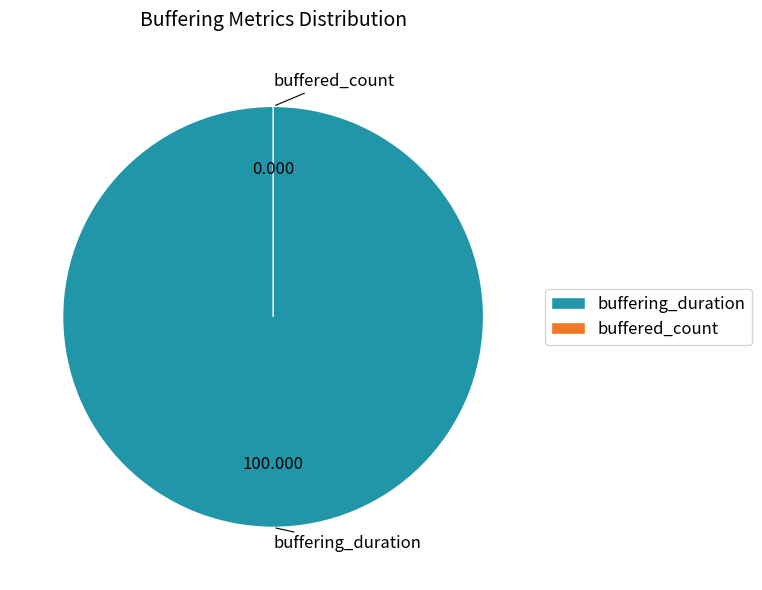

Rank the categories by value from highest to lowest.

buffering_duration, buffered_count